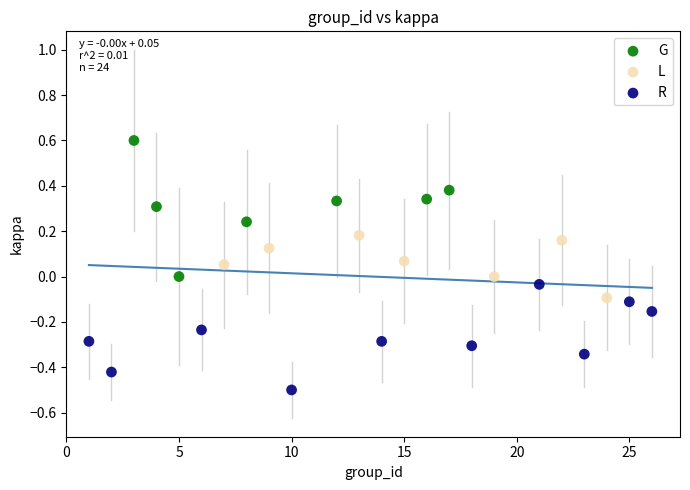

Which series contains the highest Y value?

G